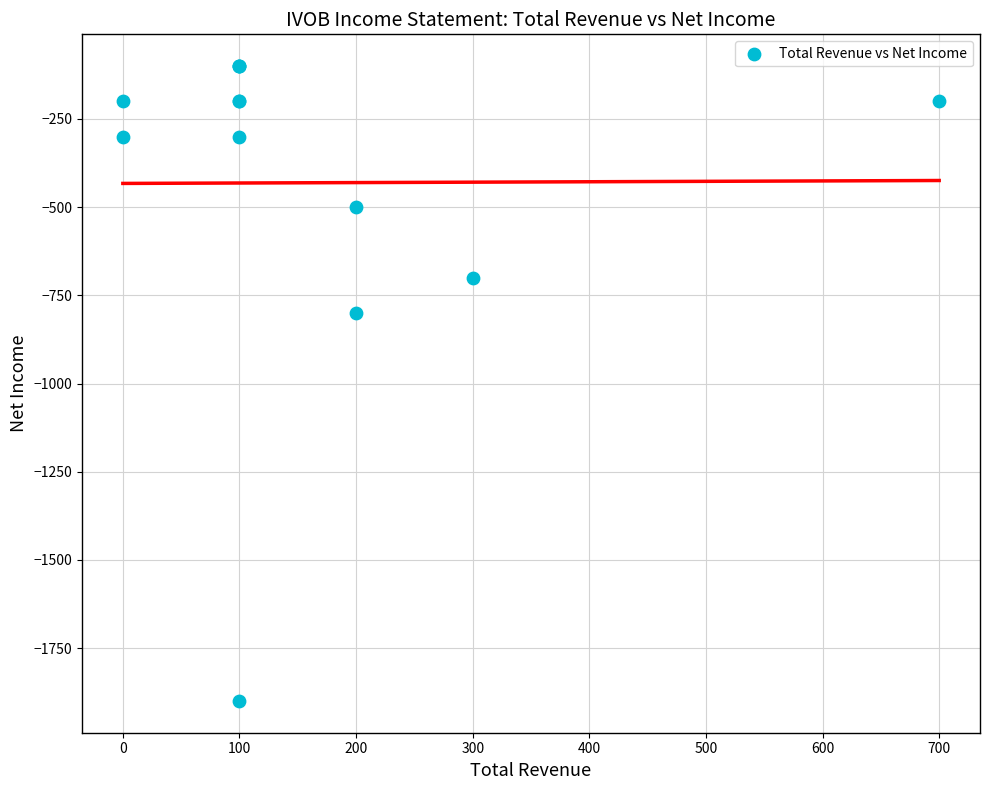

What Y value in the scatter plot is closest to -1000?

-800